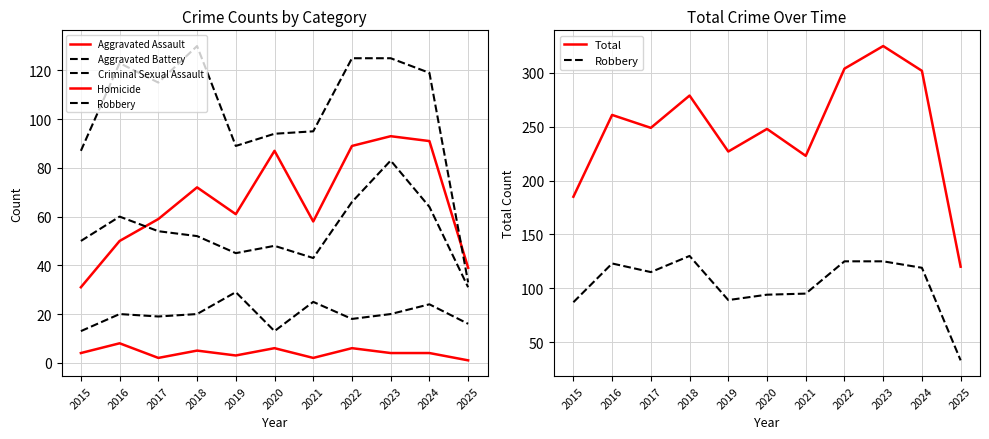

Rank the categories by Criminal Sexual Assault value from lowest to highest.

2015, 2020, 2025, 2022, 2017, 2016, 2018, 2023, 2024, 2021, 2019